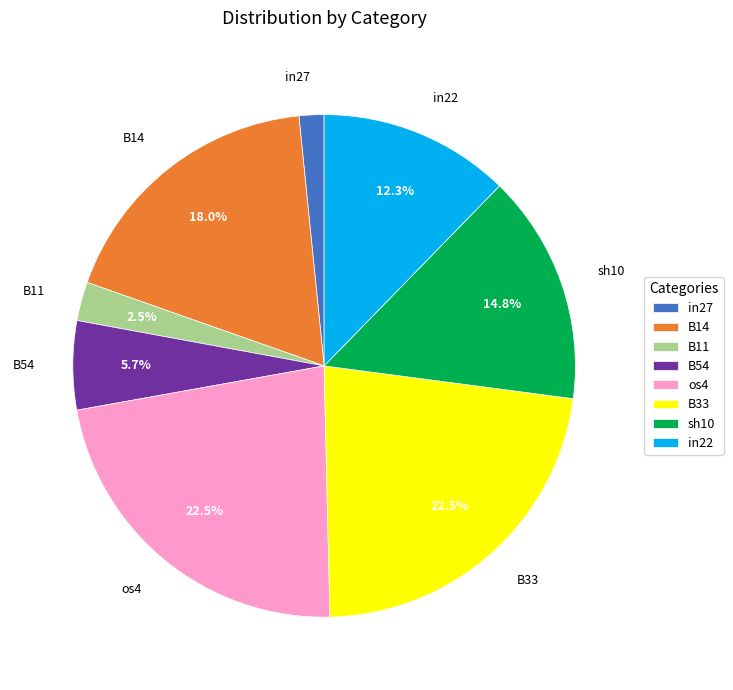

Is it true that in27 is 11% of the pie?

False